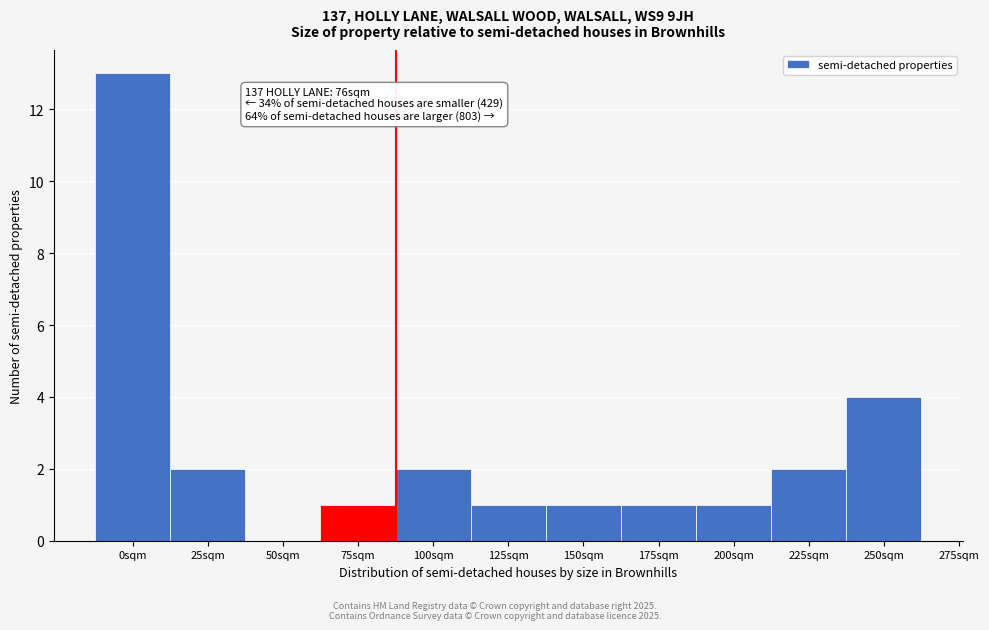

Reading left to right, transcribe all the data shown in this chart.

0sqm=13	25sqm=2	50sqm=0	75sqm=1	100sqm=2	125sqm=1	150sqm=1	175sqm=1	200sqm=1	225sqm=2	250sqm=4